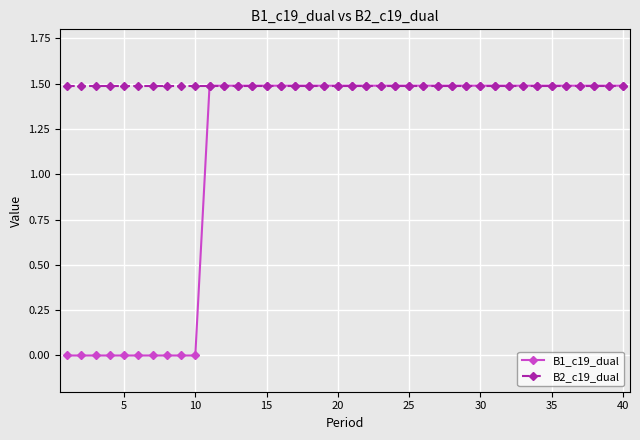

What is the maximum value shown in the chart?

1.5